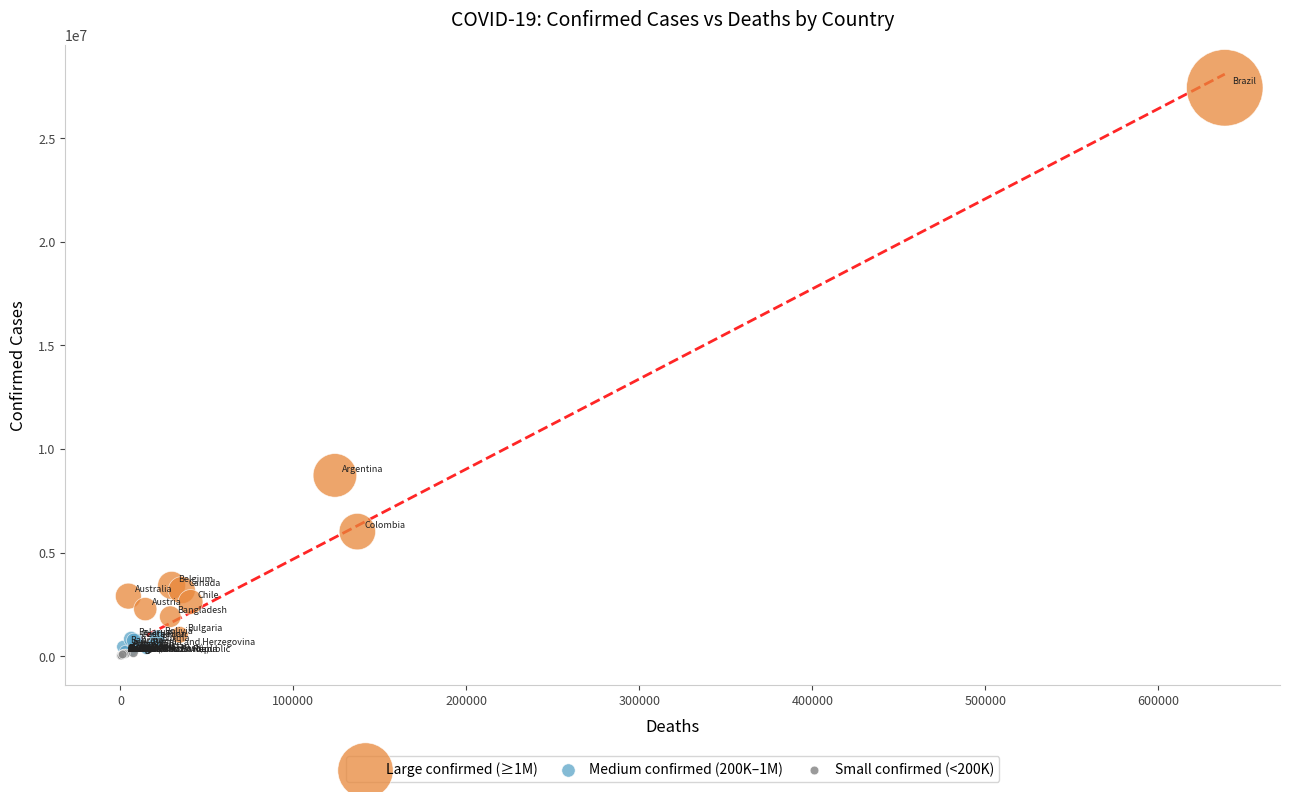

Which series has the widest spread of Y values?

Large confirmed (≥1M)